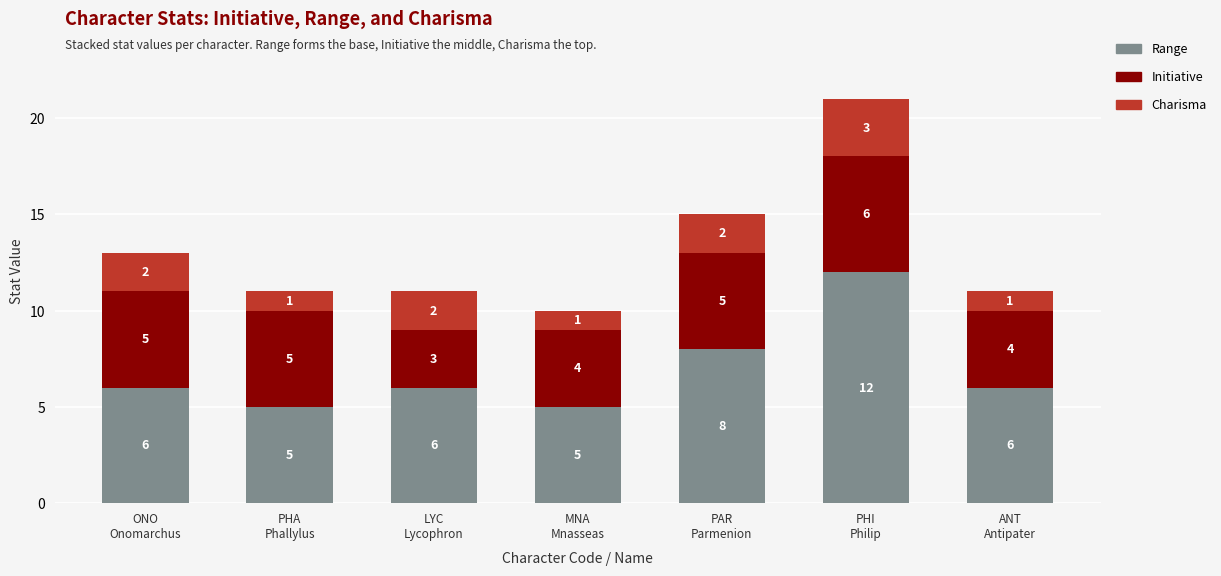

True or false: Range has a value of 6 at ANT
Antipater.

True